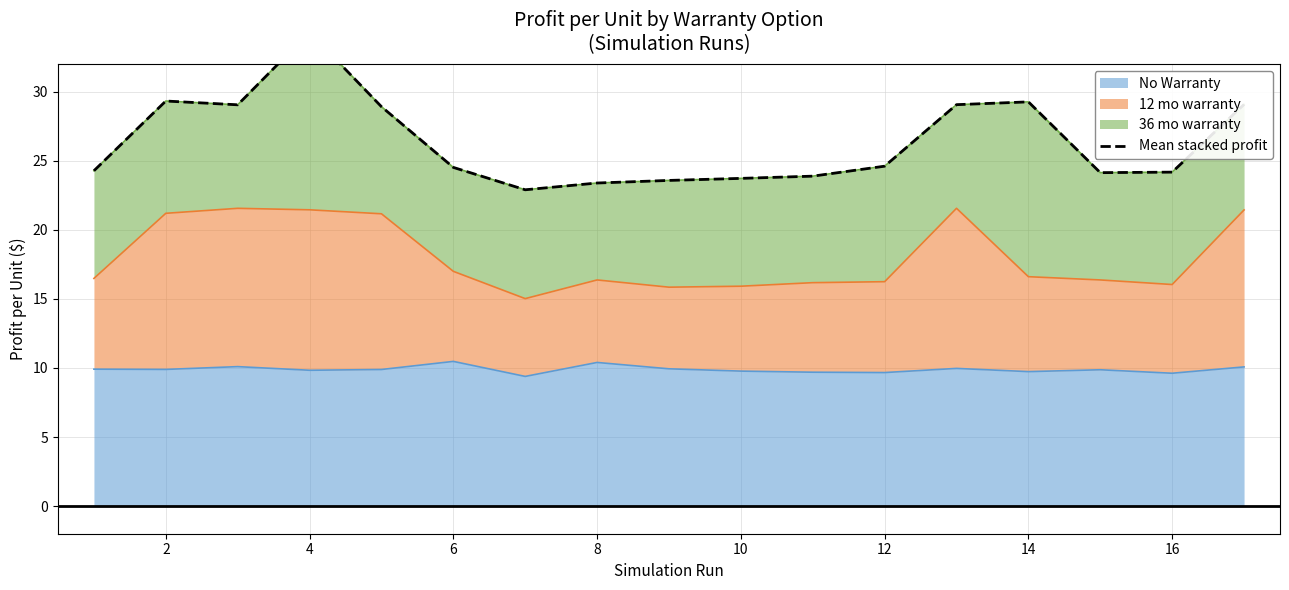

The value of No Warranty at 14 is 13.4. True or false?

False